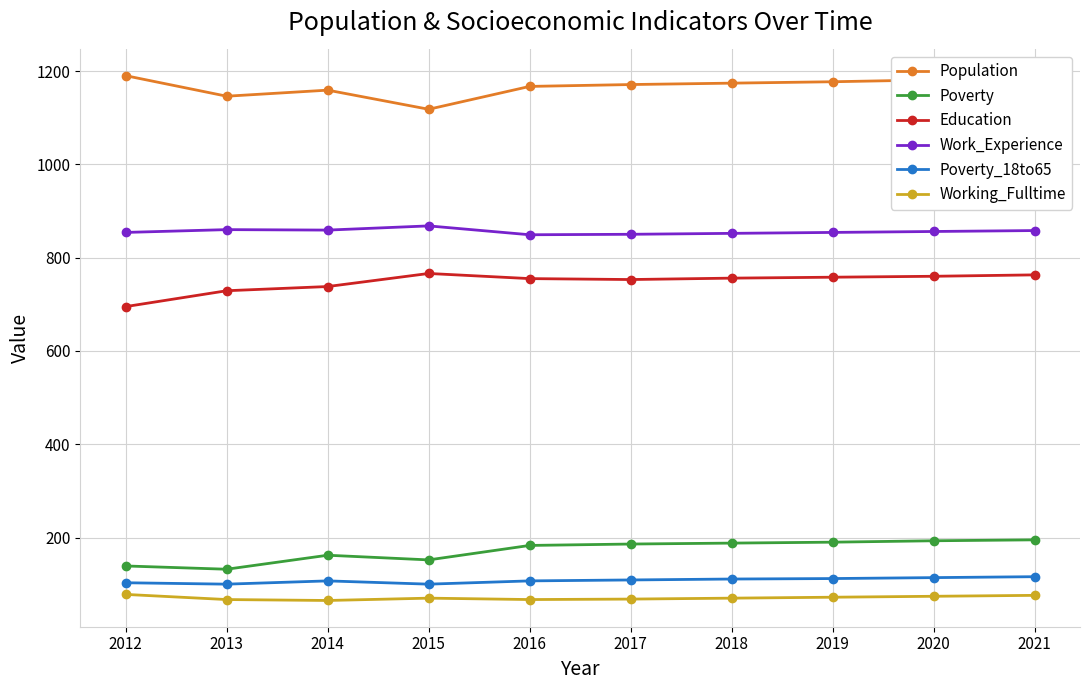

What is the sum of the Population values at 2018 and 2017?

2345